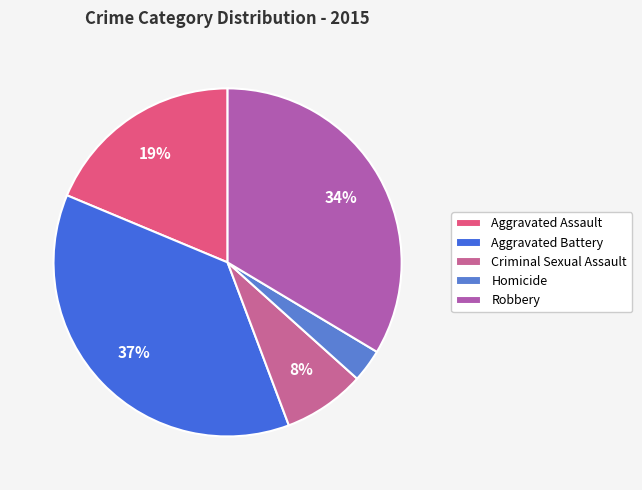

Count the number of slices in the pie.

5